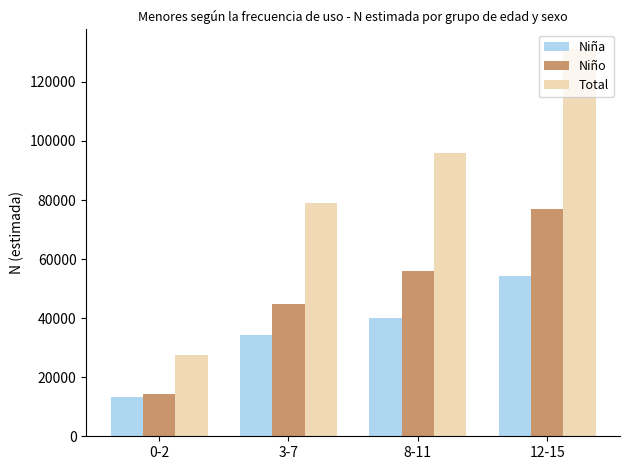

Read the Total value at 8-11.

95924